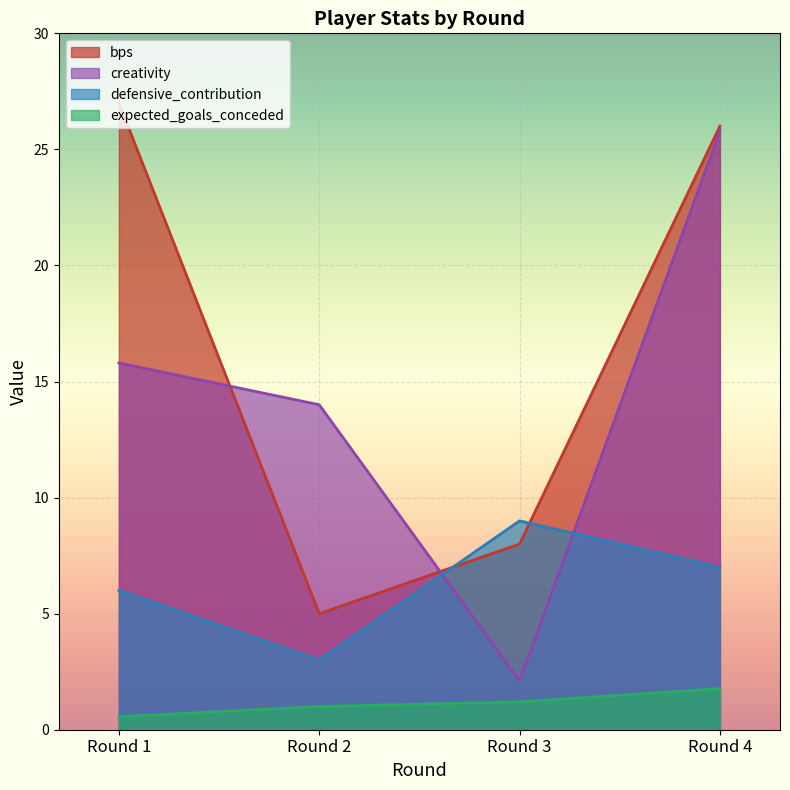

How many distinct data groups are displayed?

4